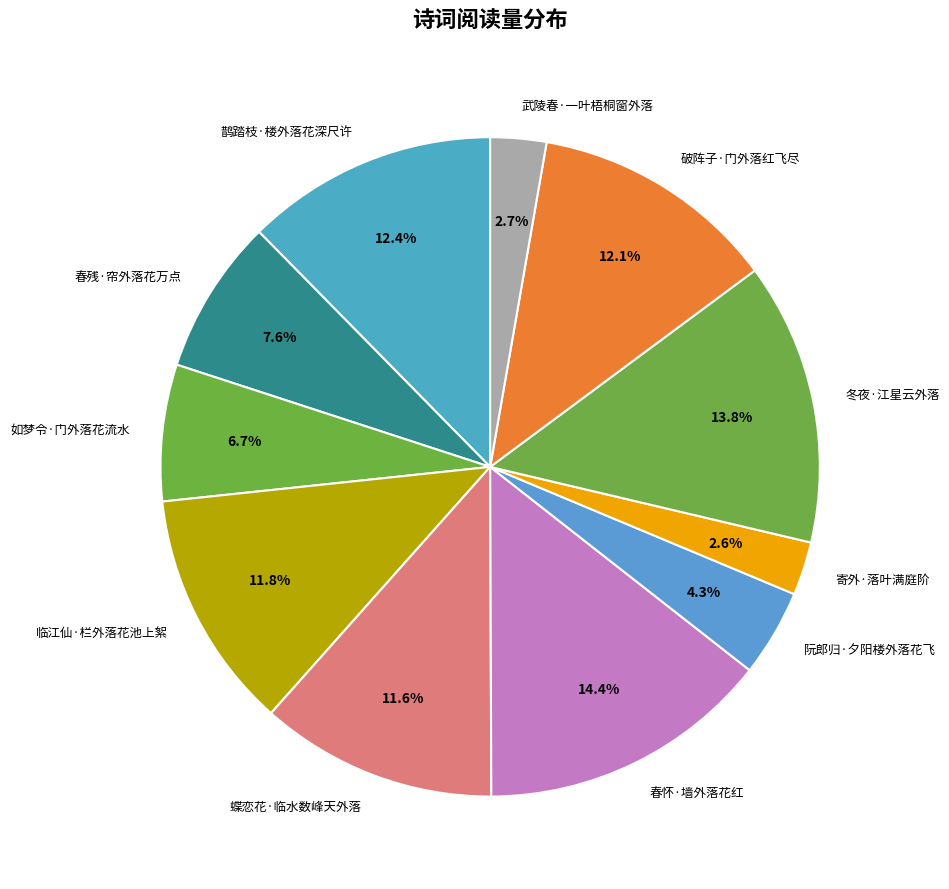

Do 蝶恋花·临水数峰天外落 and 阮郎归·夕阳楼外落花飞 together represent more than half of the pie?

No